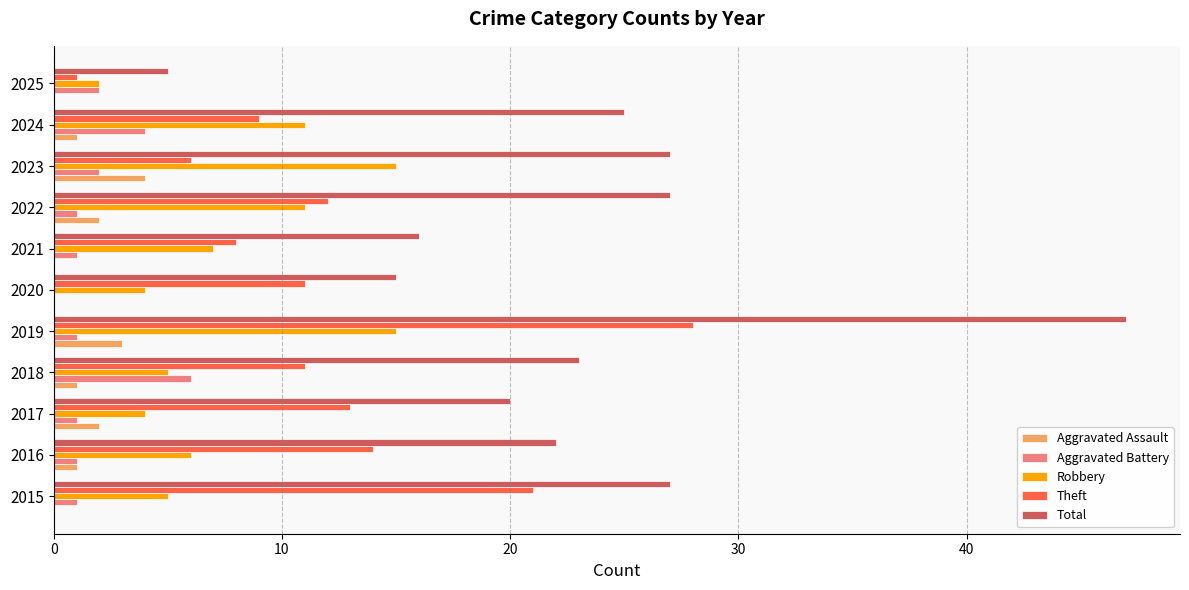

What are all the series names shown in the legend?

Aggravated Assault, Aggravated Battery, Robbery, Theft, Total